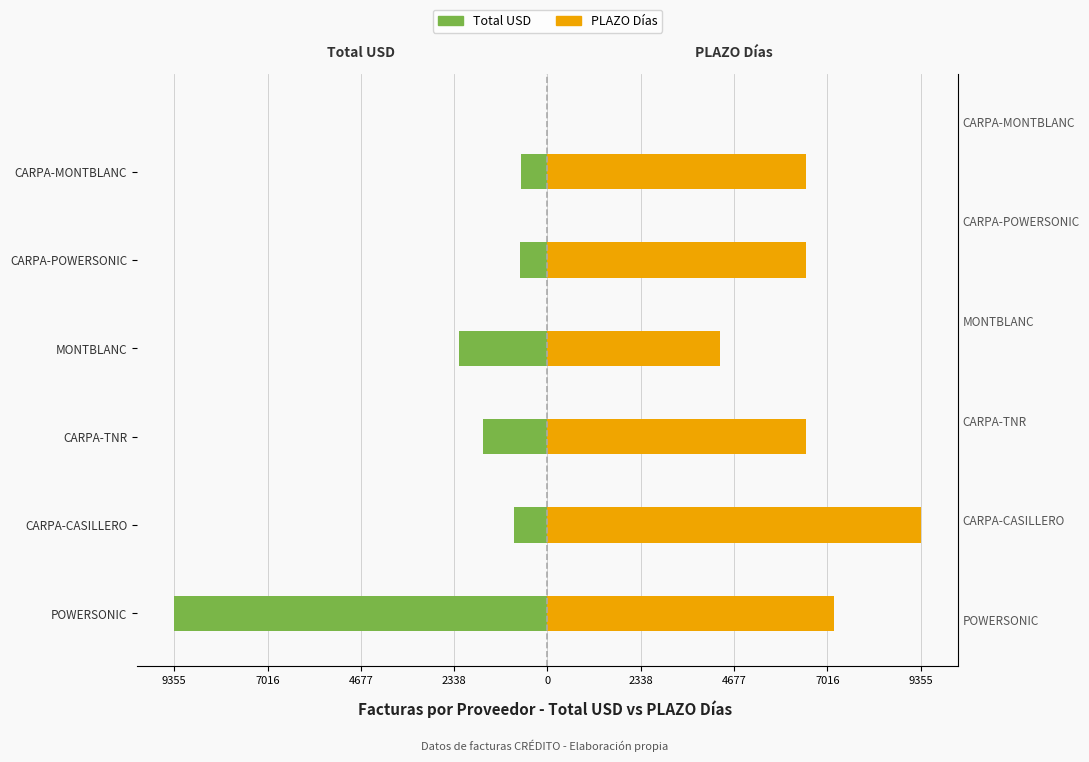

Which series has the largest range (max minus min)?

Total USD